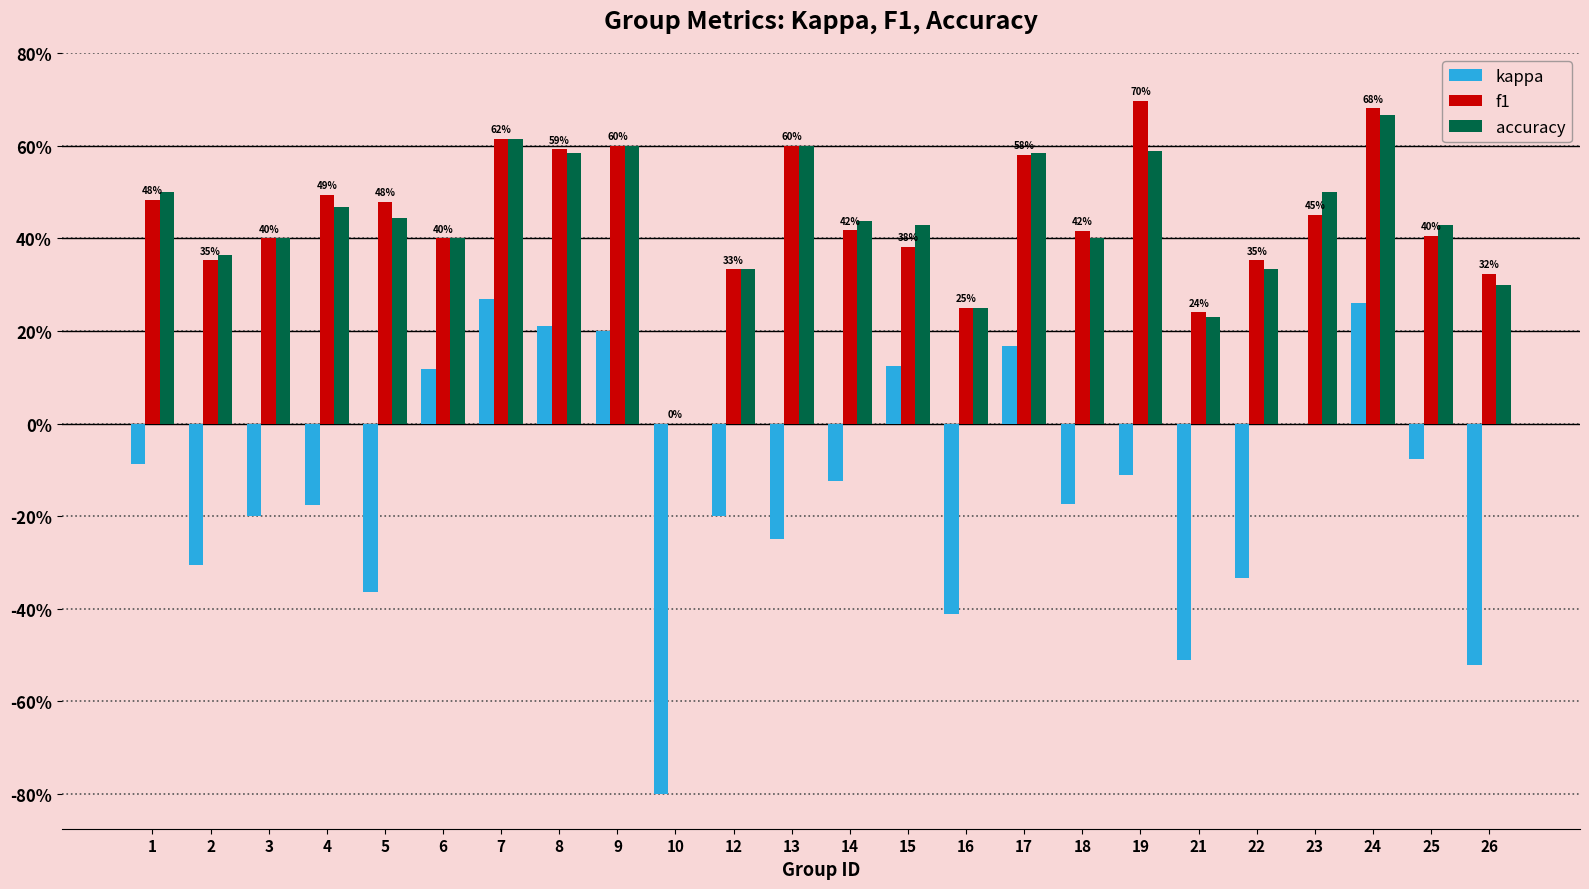

True or false: kappa has a value of -0.8 at 10.

True